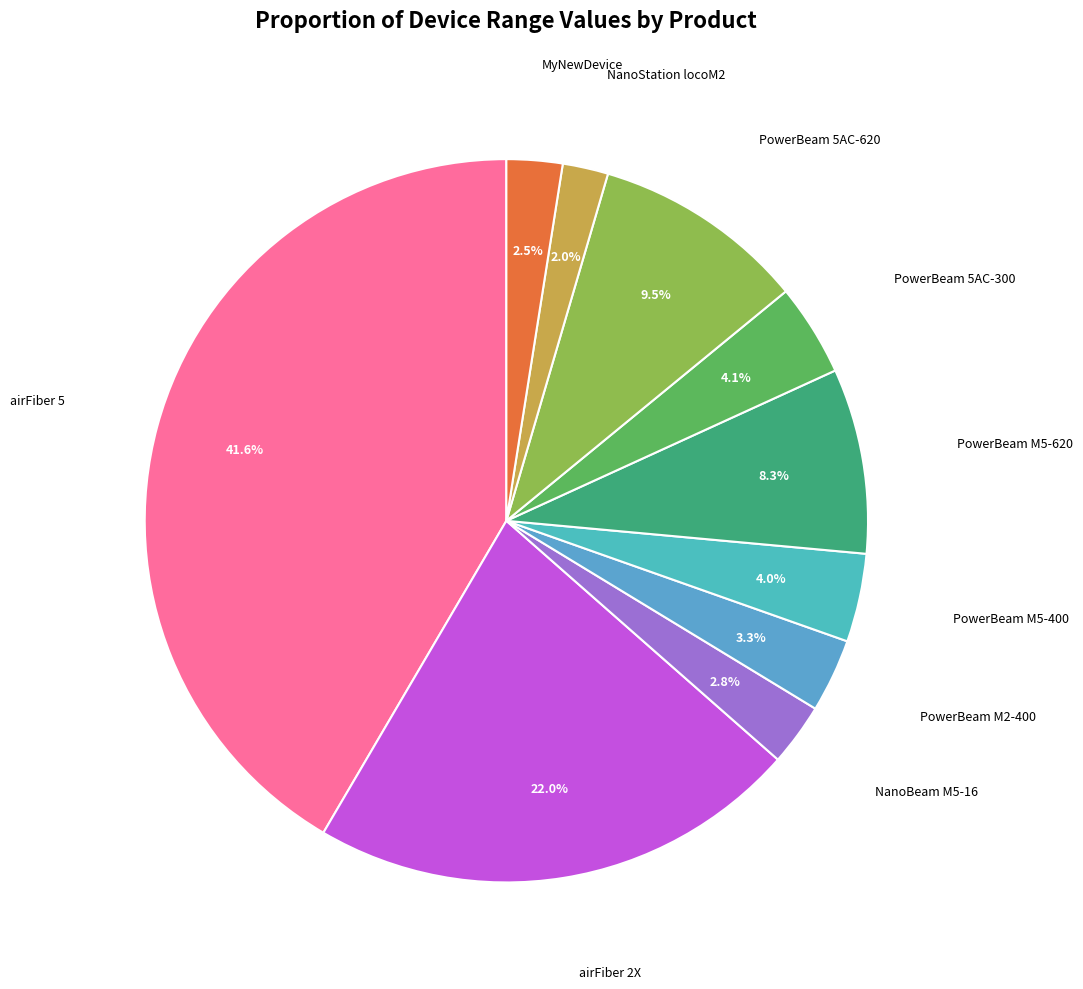

How many segments does this pie chart have?

10